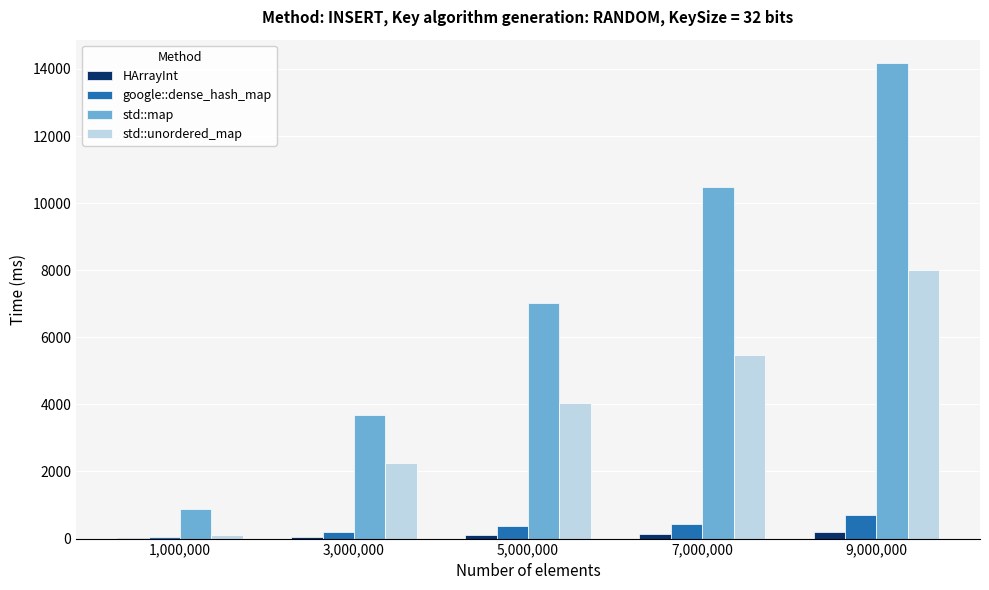

Which series has the widest spread of values?

std::map